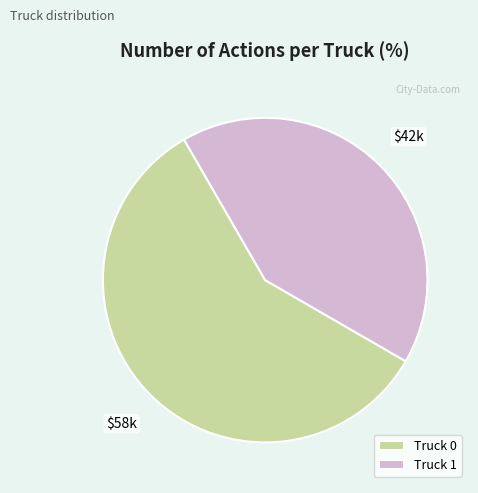

How many slices are in this pie chart?

2